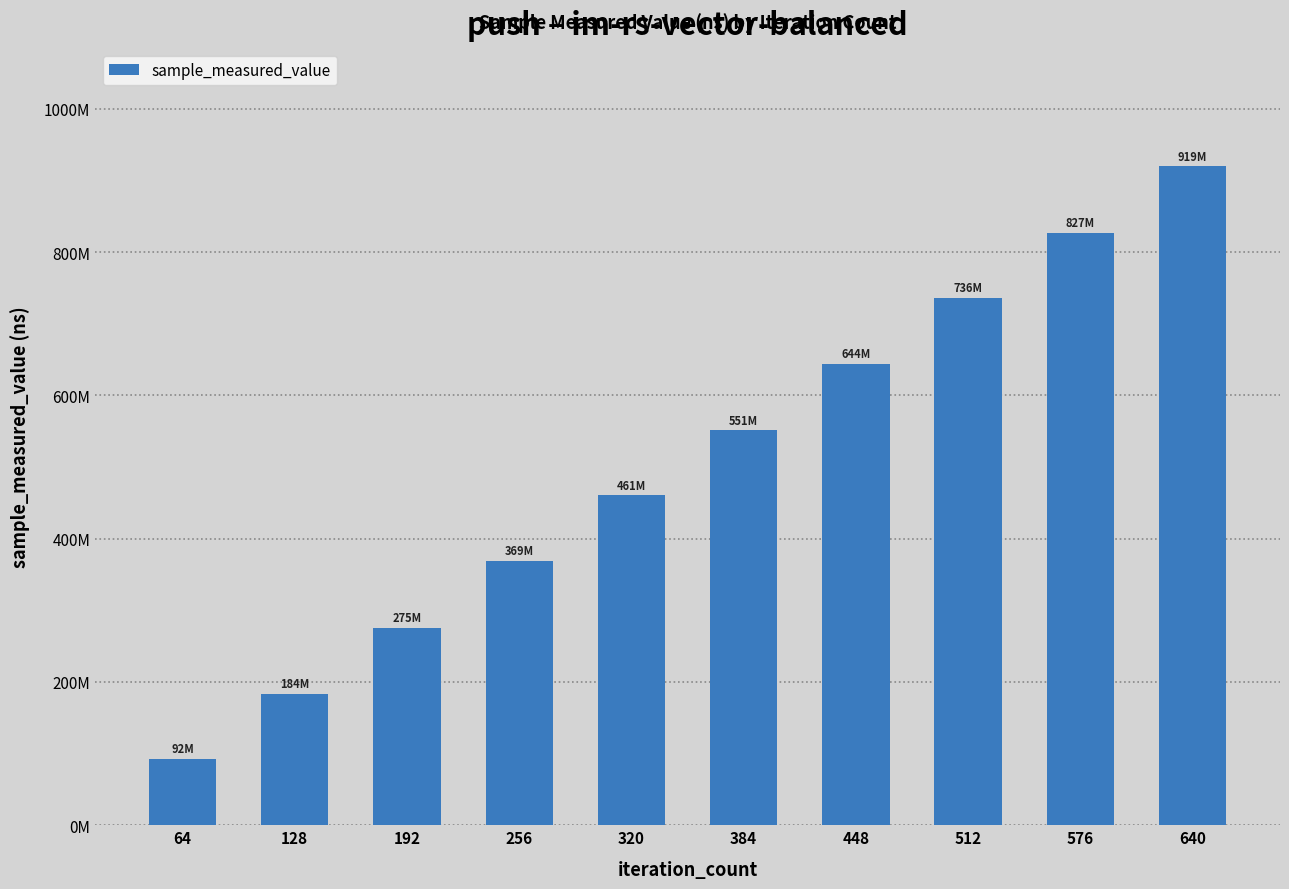

List the labels in order of value, smallest first.

64, 128, 192, 256, 320, 384, 448, 512, 576, 640